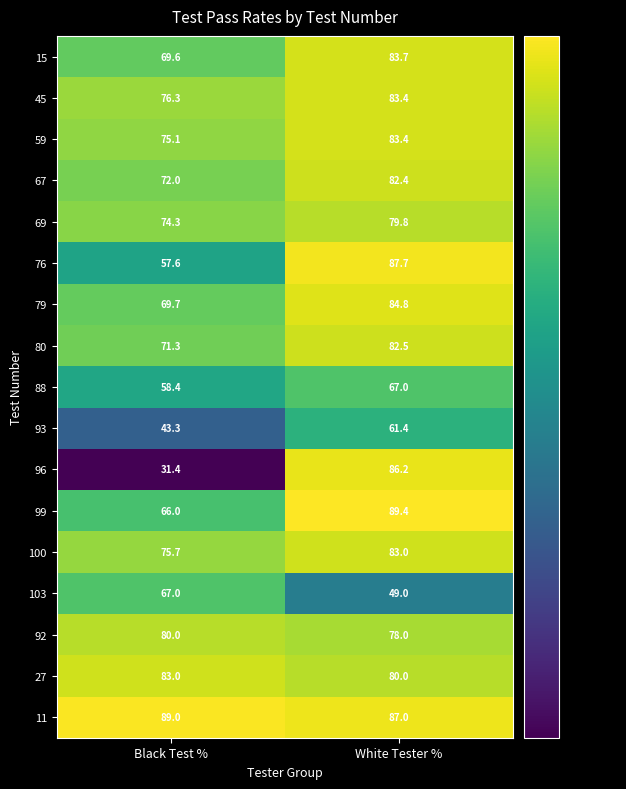

Which series has the largest range (max minus min)?

96